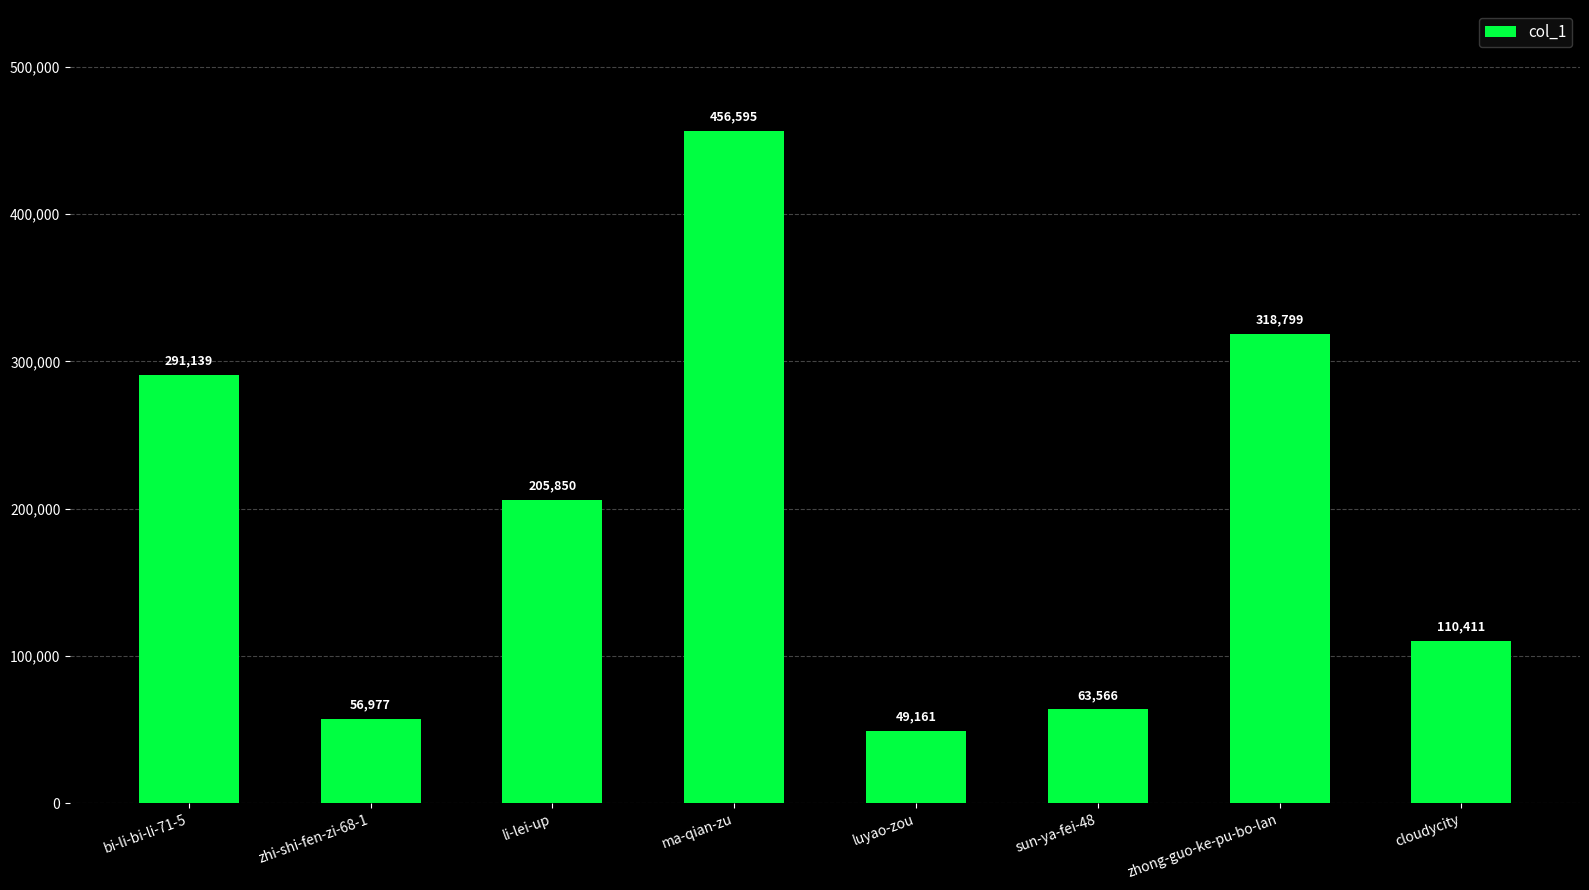

What is the sum of the values at cloudycity and bi-li-bi-li-71-5?

401550